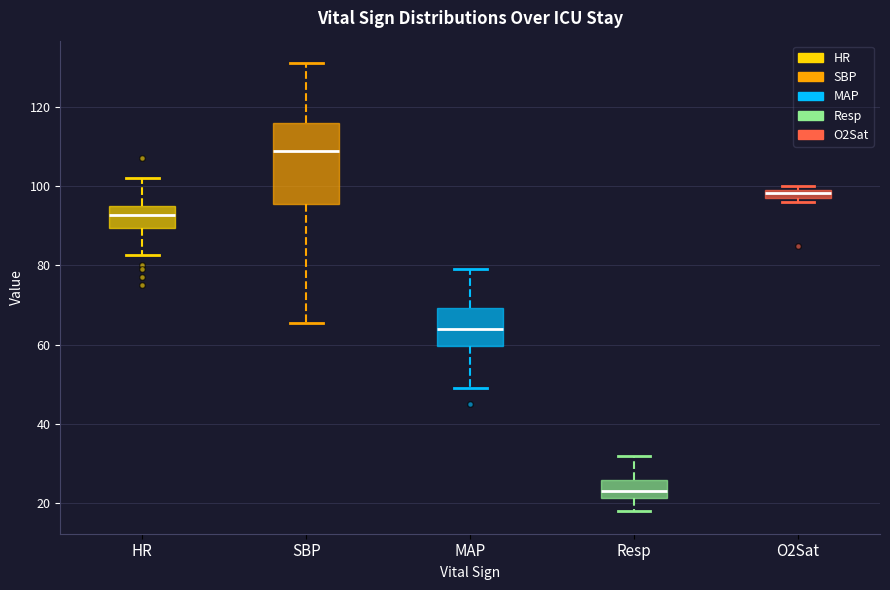

Where does the median line of the box for HR sit on the y-axis? The values are not printed on the chart, so give them approximately, as read against the axis.

92